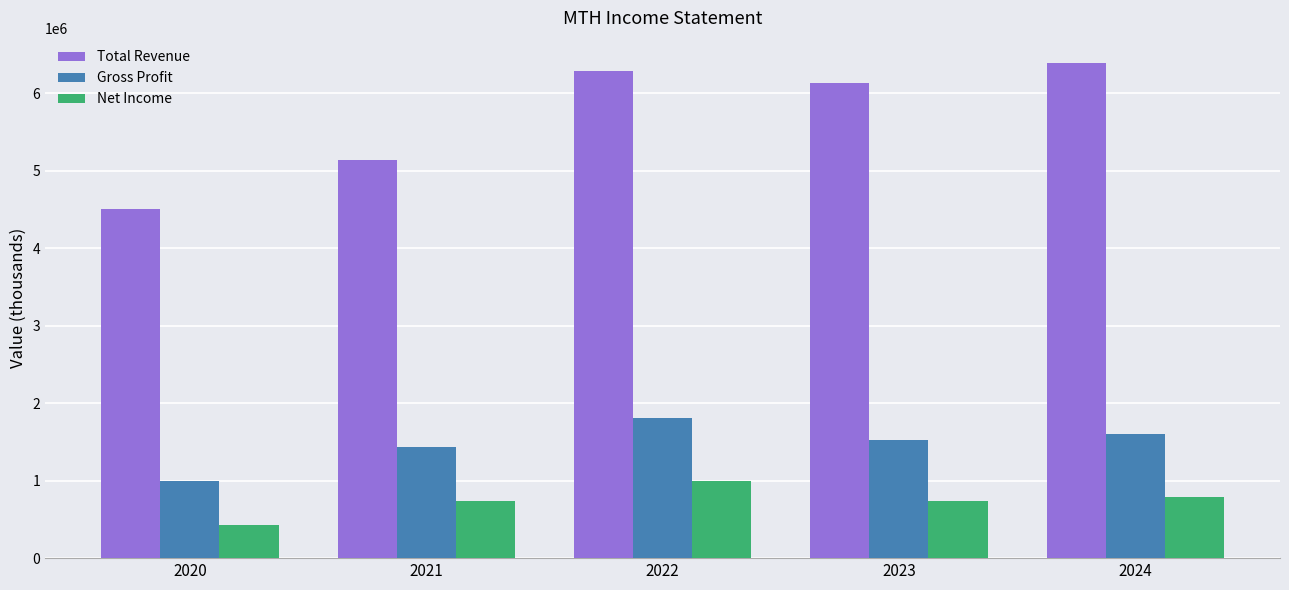

Is the value of Net Income at 2020 greater than the value of Gross Profit at 2024?

No